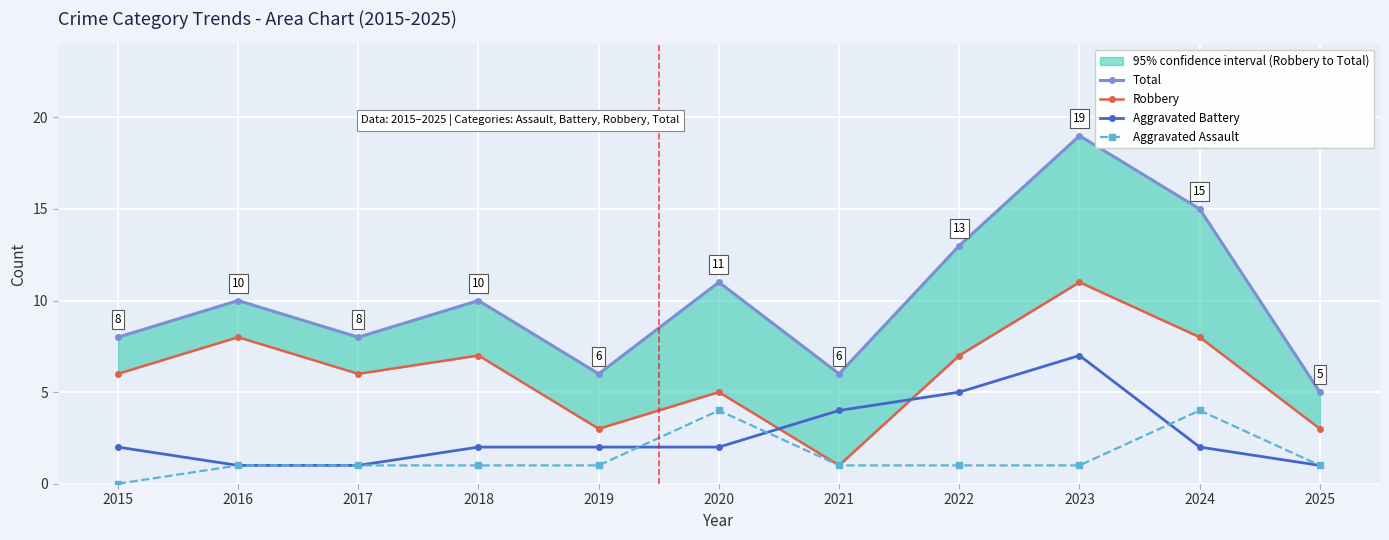

Rank the series by their maximum value, from highest to lowest.

Total, Robbery, Aggravated Battery, Aggravated Assault